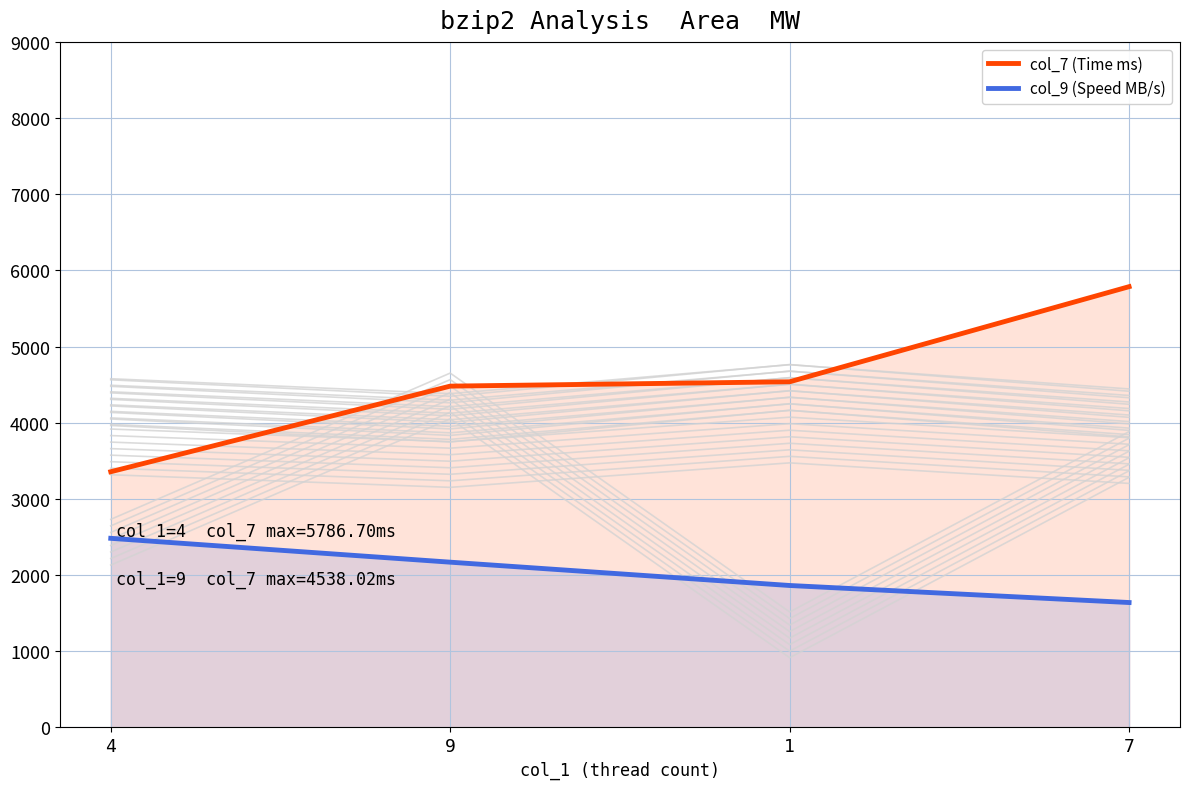

True or false: col_9 (Speed MB/s) and col_7 (Time ms) cross at least once.

False